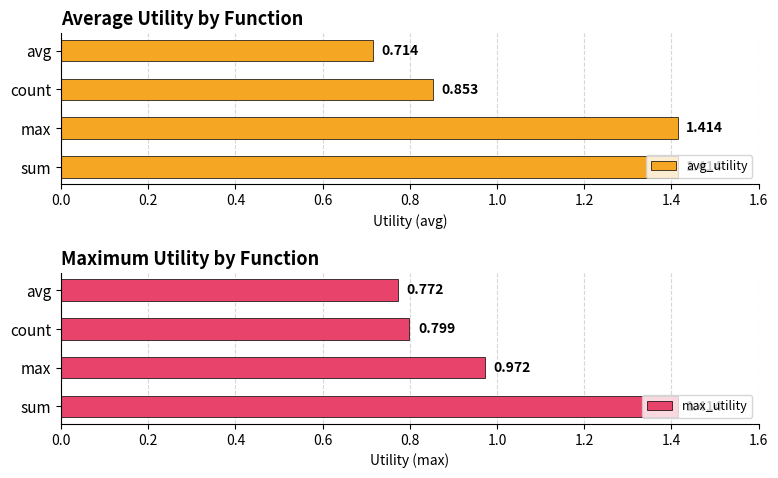

How many data points does each series have?

4